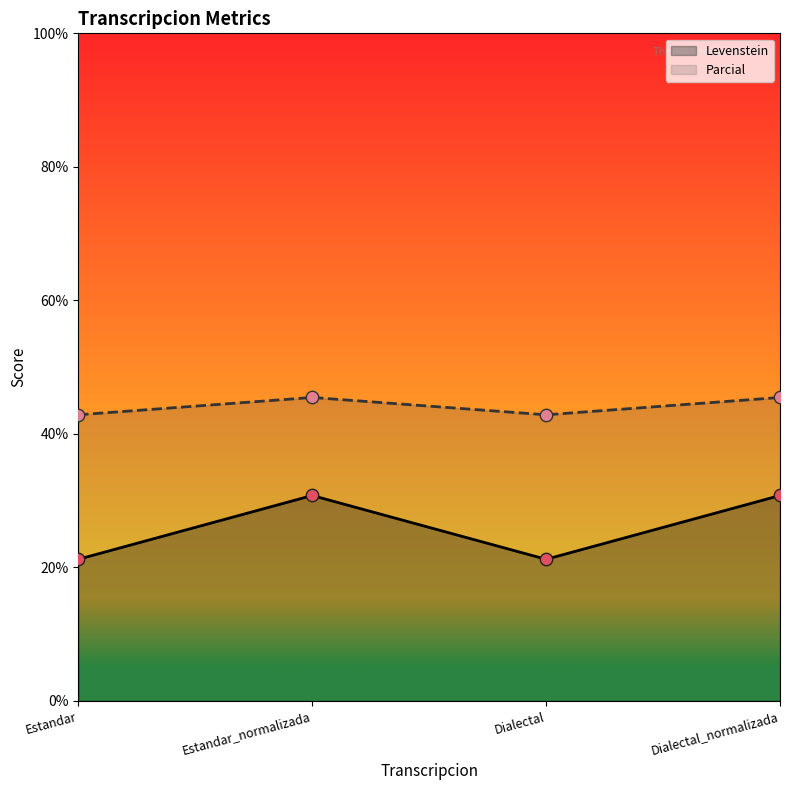

What is the total value across all series at Estandar_normalizada?

76.2